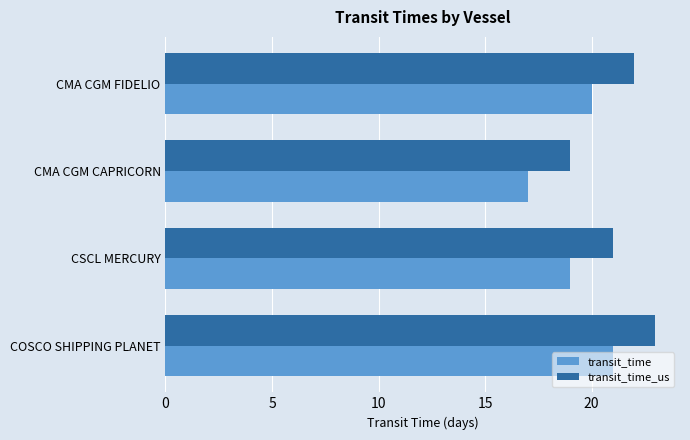

Rank the categories by transit_time_us value from highest to lowest.

COSCO SHIPPING PLANET, CMA CGM FIDELIO, CSCL MERCURY, CMA CGM CAPRICORN